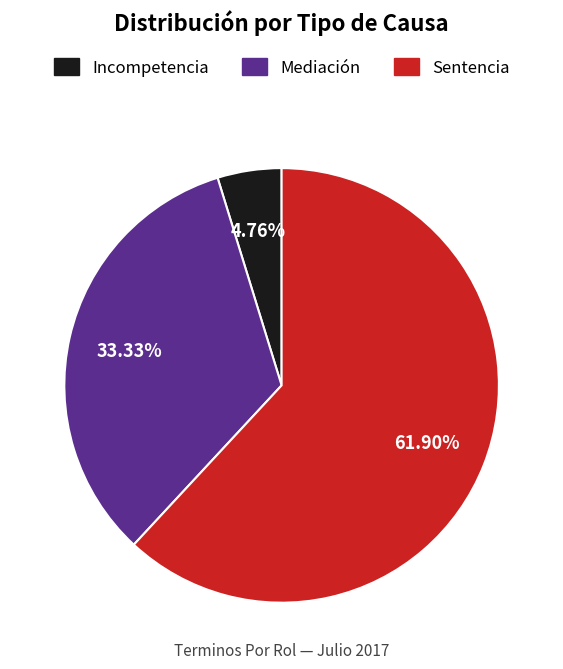

To the nearest percent, what is the difference between the largest and smallest slice percentages?

57%